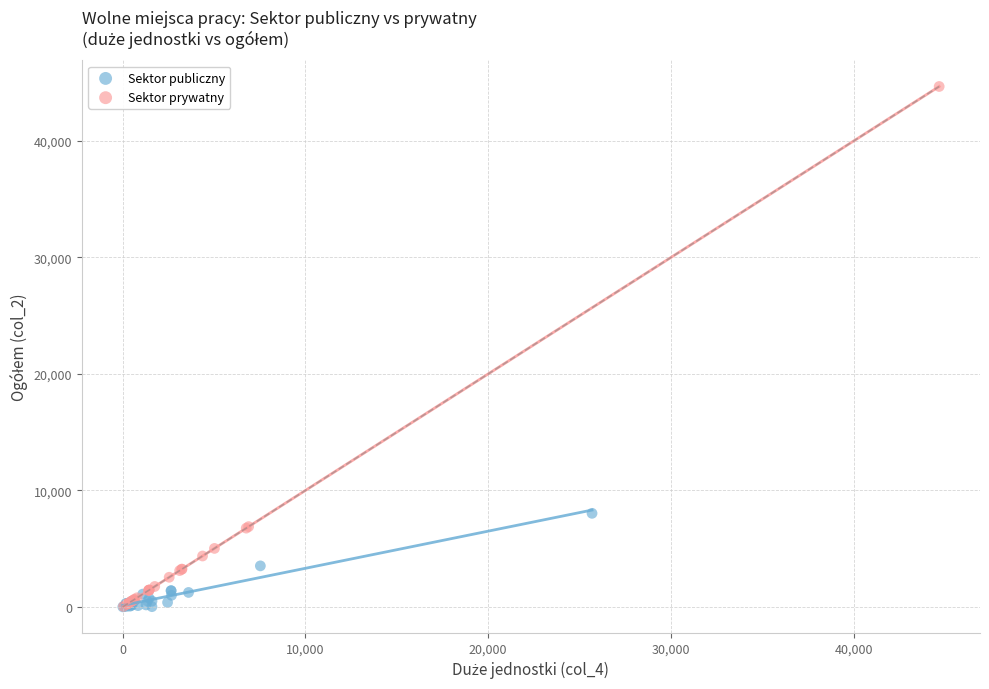

Which series has the largest Y range (max minus min)?

Sektor prywatny